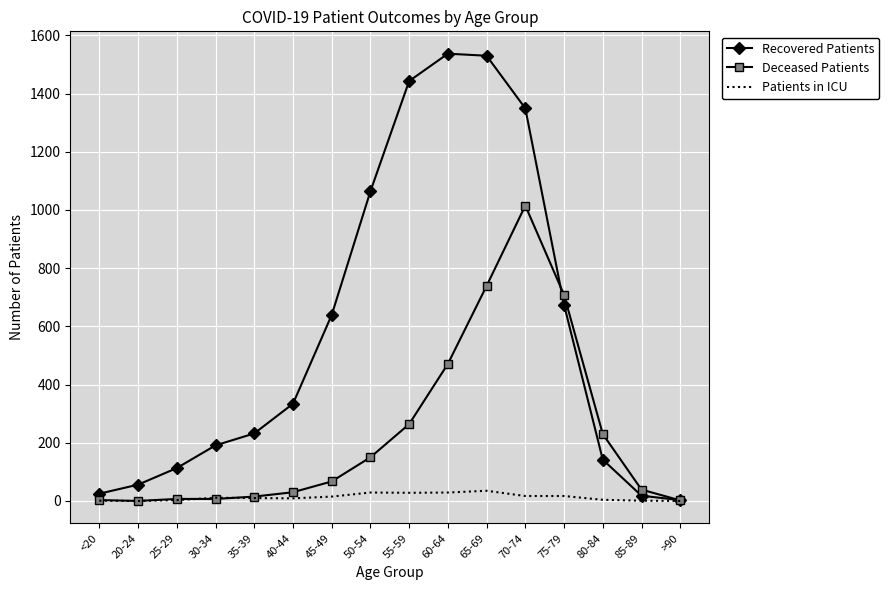

Which series has the largest total across all categories?

Recovered Patients